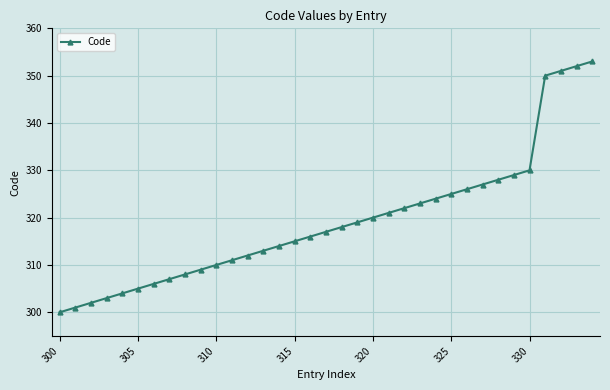

What is the minimum value shown in the chart?

300